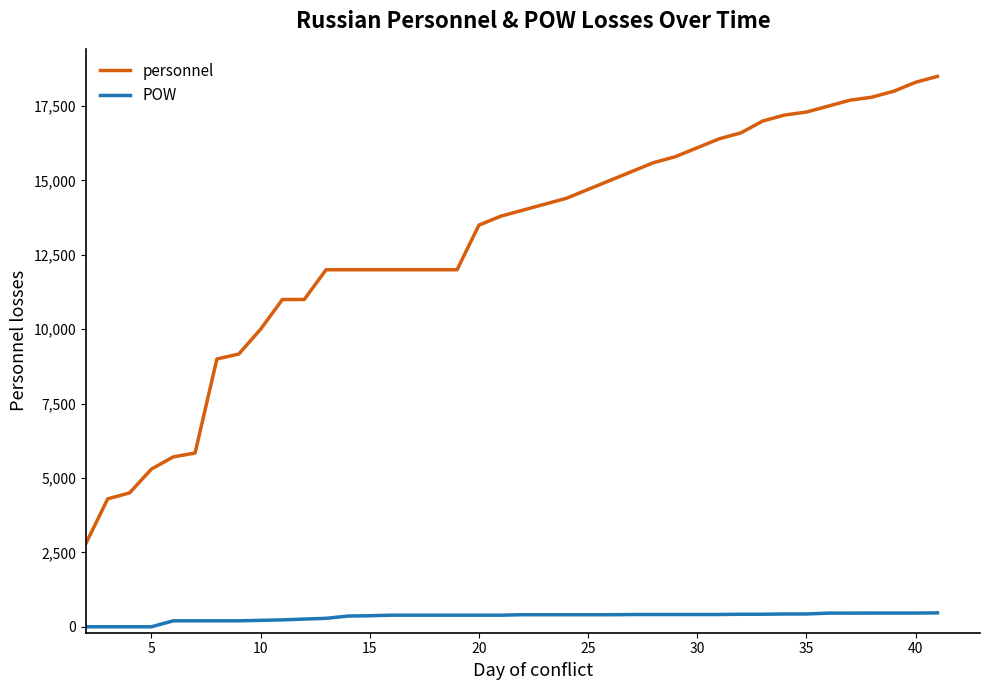

What is the minimum value for personnel?

2800